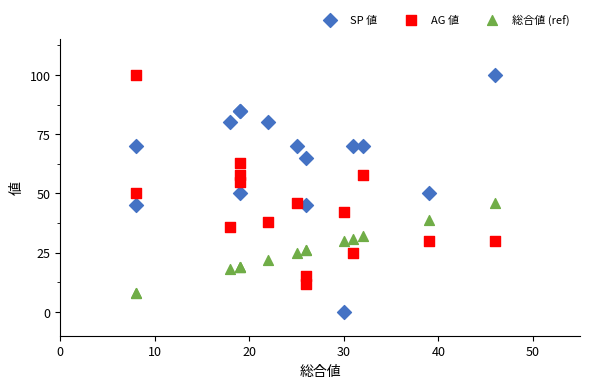

What is the X range (max minus min) for the scatter plot?

38